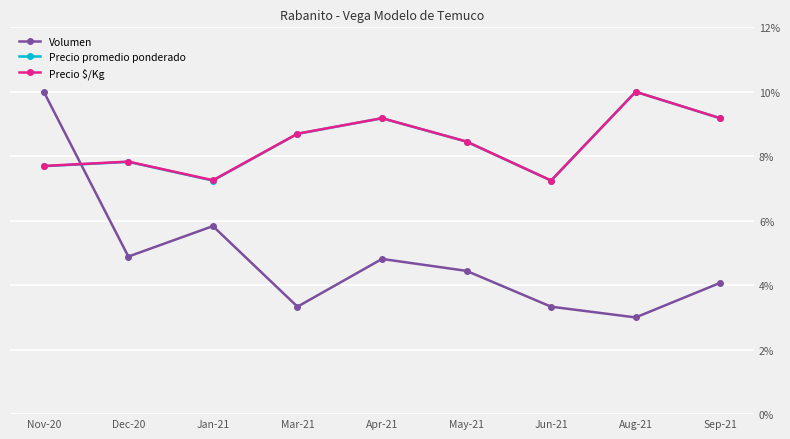

How many distinct data groups are displayed?

3